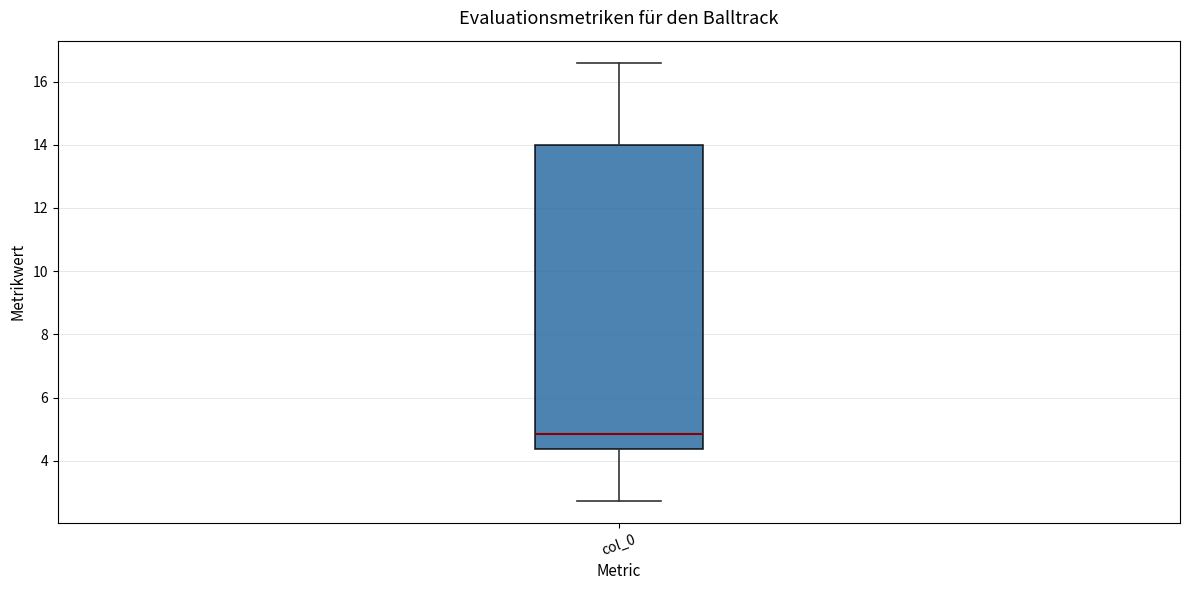

Where does the upper whisker of the box for col_0 end on the y-axis? The values are not printed on the chart, so give them approximately, as read against the axis.

16.6